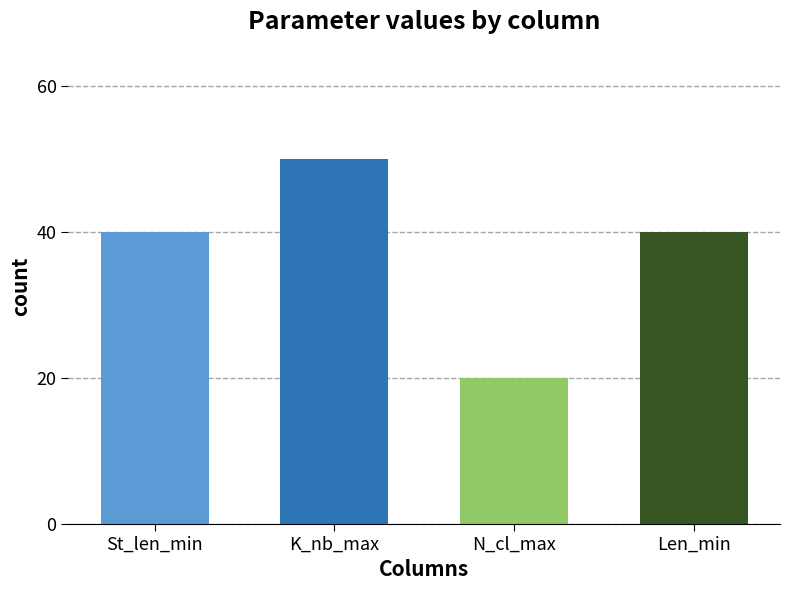

List the series in order of their peak value, highest first.

K_nb_max, St_len_min, Len_min, N_cl_max